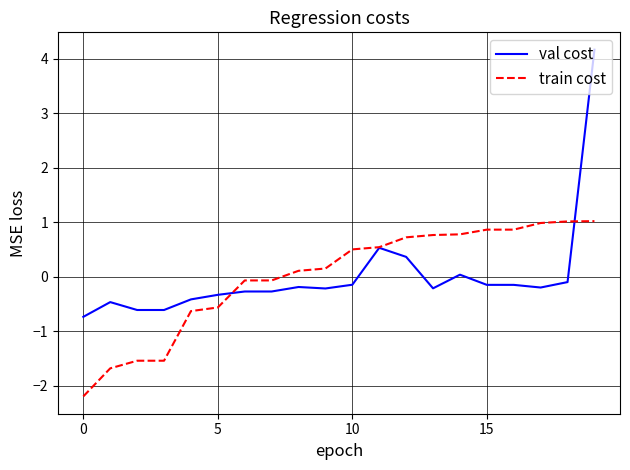

List the series in order of their peak value, highest first.

val cost, train cost